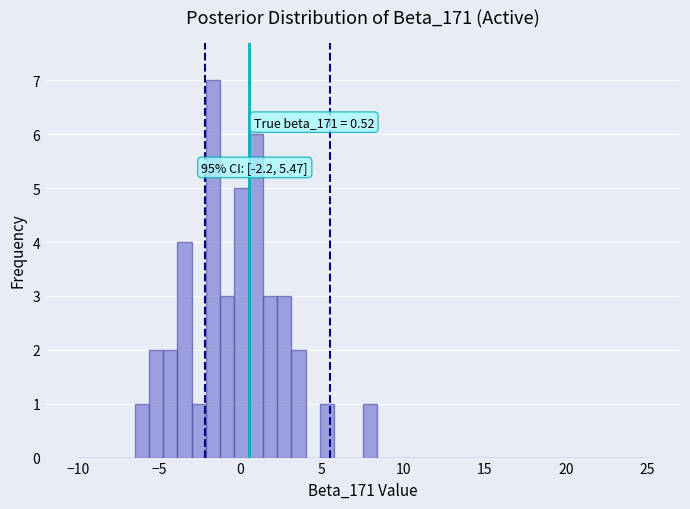

Around what value on the x-axis is the tallest bar? Give the approximate position of its centre, as read against the axis.

-1.5